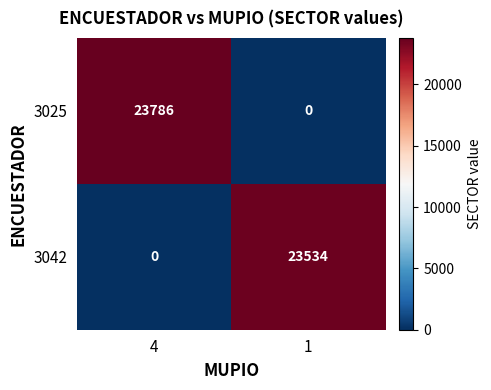

True or false: 3025 has a value of 14869 at 4.

False